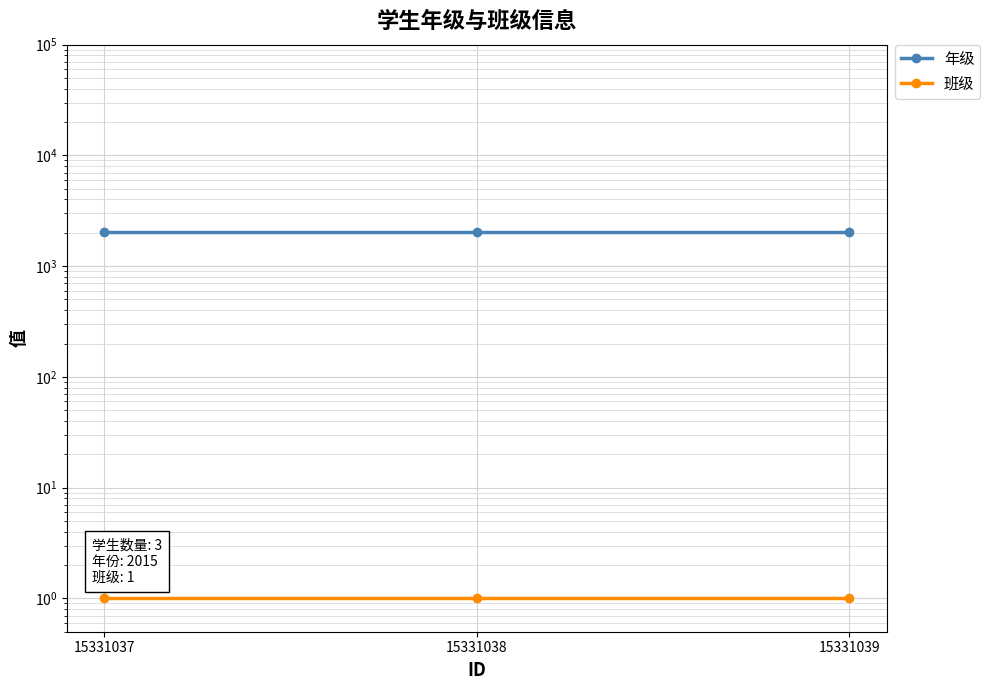

Reading right to left, extract all data points from this chart.

年级: 2015	2015	2015
班级: 1	1	1